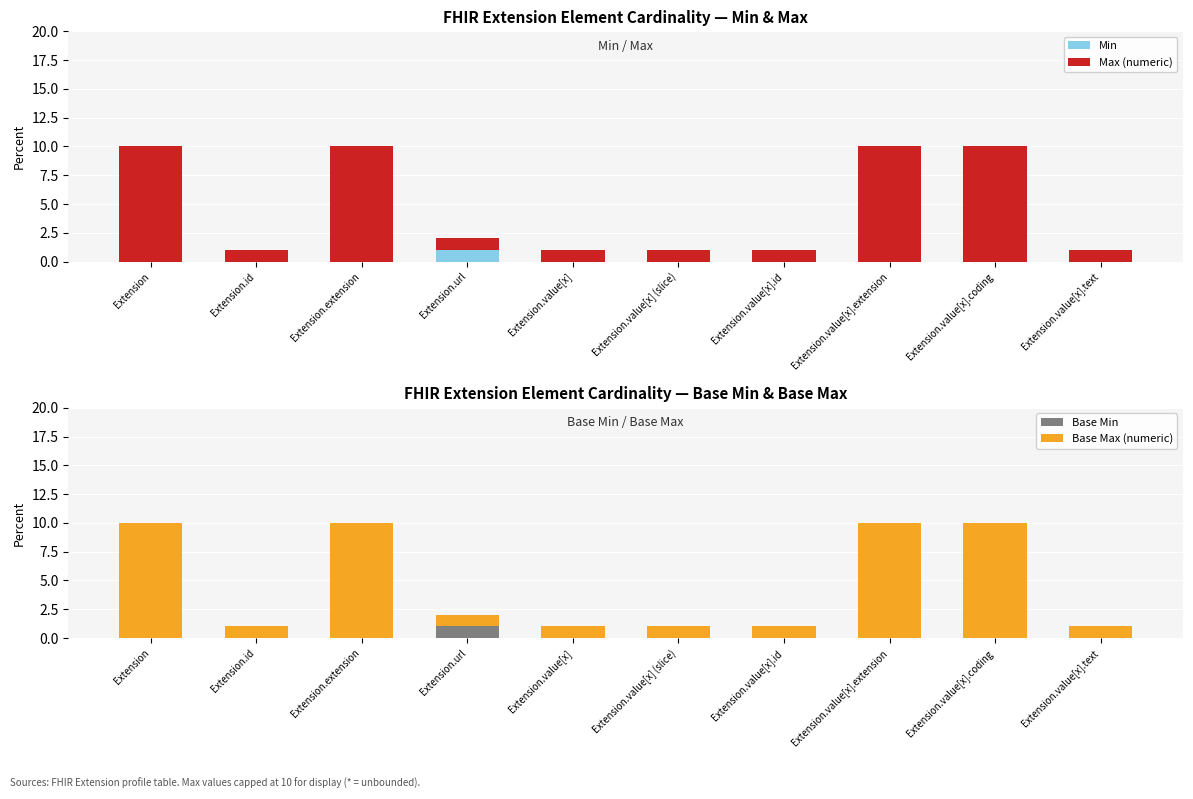

Reading left to right, extract all data points from this chart.

Min: Extension=0	Extension.id=0	Extension.extension=0	Extension.url=1	Extension.value[x]=0	Extension.value[x] (slice)=0	Extension.value[x].id=0	Extension.value[x].extension=0	Extension.value[x].coding=0	Extension.value[x].text=0
Max (numeric): Extension=10	Extension.id=1	Extension.extension=10	Extension.url=1	Extension.value[x]=1	Extension.value[x] (slice)=1	Extension.value[x].id=1	Extension.value[x].extension=10	Extension.value[x].coding=10	Extension.value[x].text=1
Base Min: Extension=0	Extension.id=0	Extension.extension=0	Extension.url=1	Extension.value[x]=0	Extension.value[x] (slice)=0	Extension.value[x].id=0	Extension.value[x].extension=0	Extension.value[x].coding=0	Extension.value[x].text=0
Base Max (numeric): Extension=10	Extension.id=1	Extension.extension=10	Extension.url=1	Extension.value[x]=1	Extension.value[x] (slice)=1	Extension.value[x].id=1	Extension.value[x].extension=10	Extension.value[x].coding=10	Extension.value[x].text=1